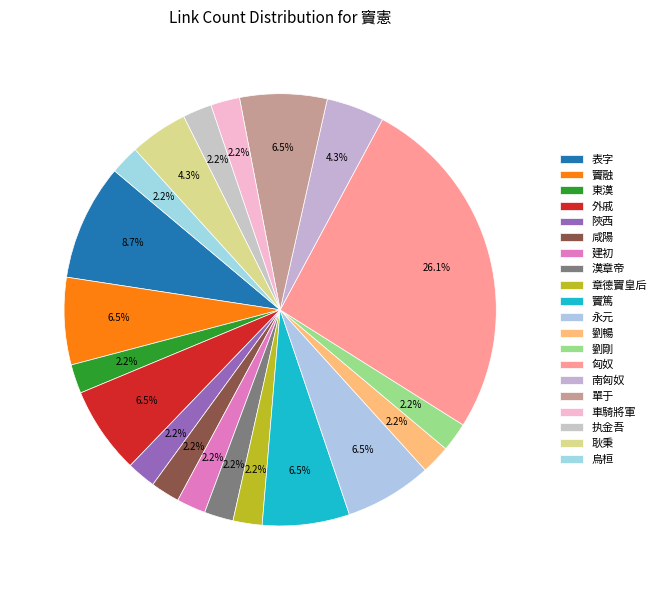

Is 車騎將軍 the majority of the pie?

No